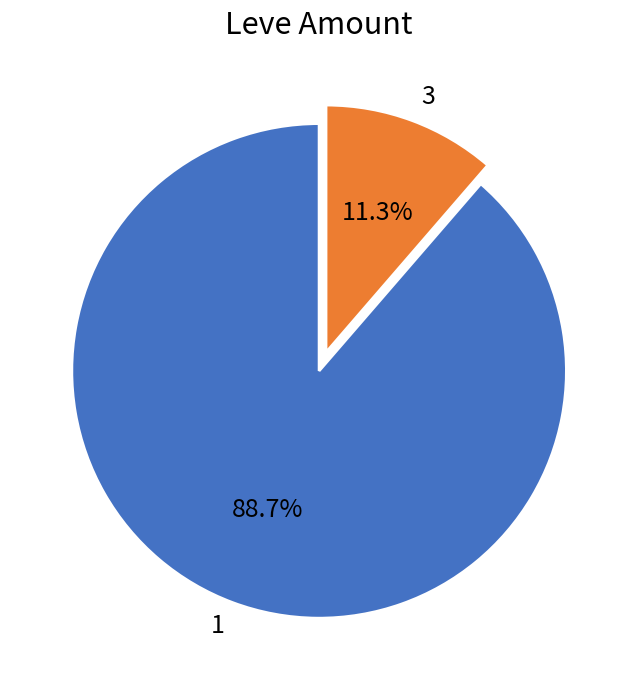

Rank the categories by value from highest to lowest.

1, 3